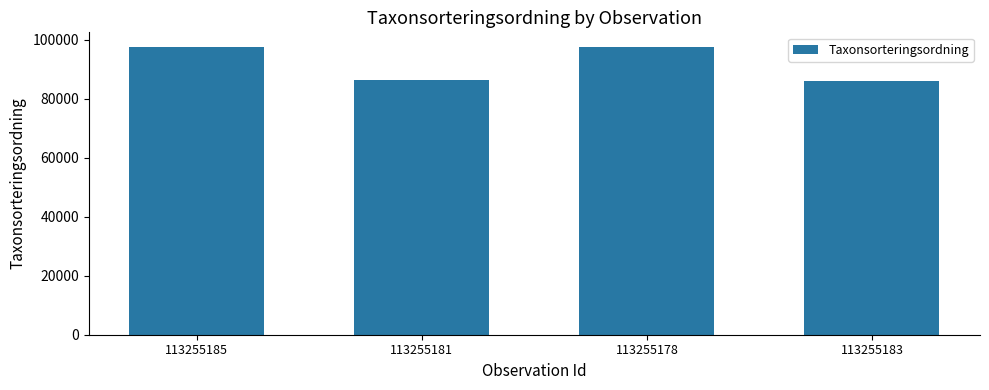

The chart shows a value of 20728 at 113255178. True or false?

False